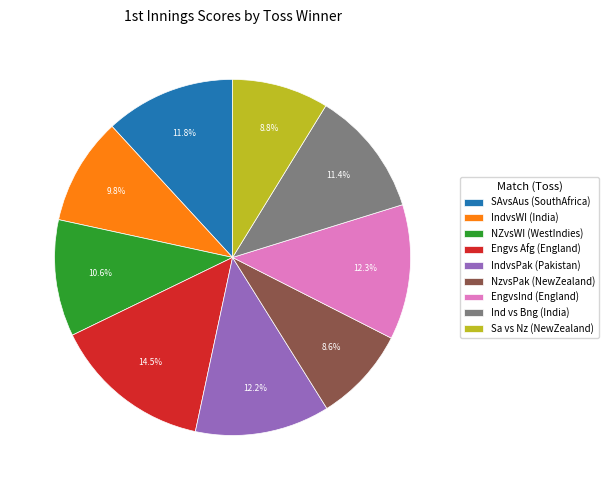

Is there any slice that represents more than half of the pie?

No